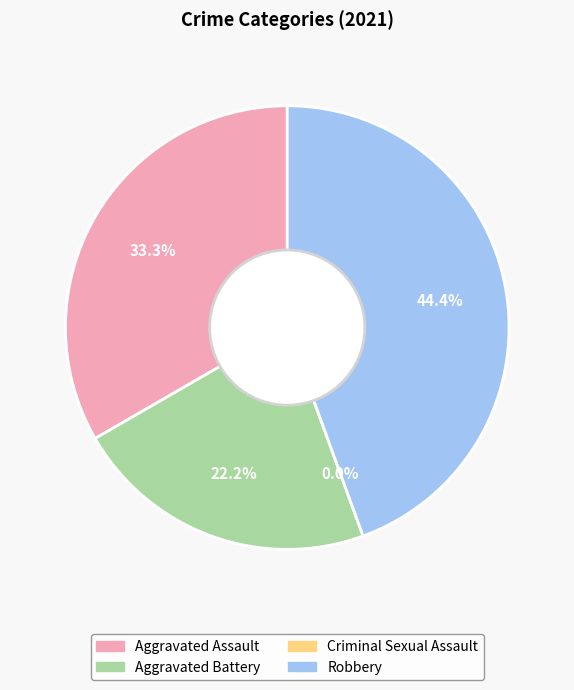

Rank the categories by value from highest to lowest.

Robbery, Aggravated Assault, Aggravated Battery, Criminal Sexual Assault